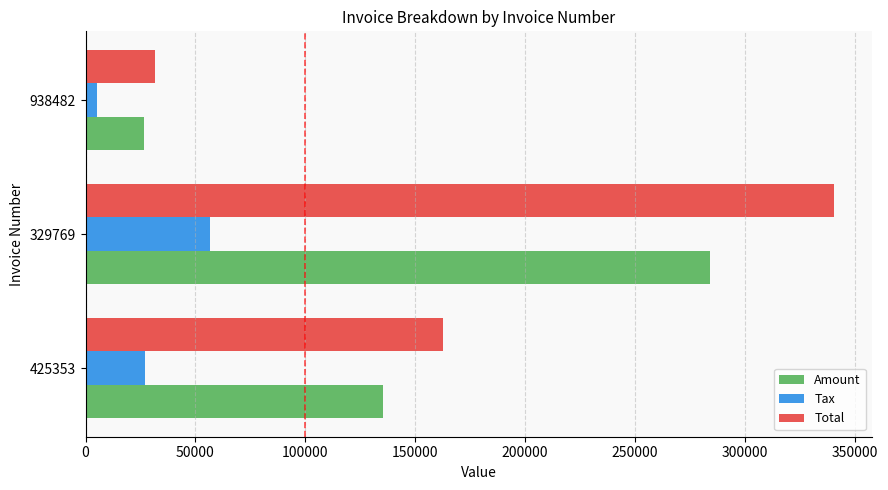

At which label is Total closest to 186203?

425353